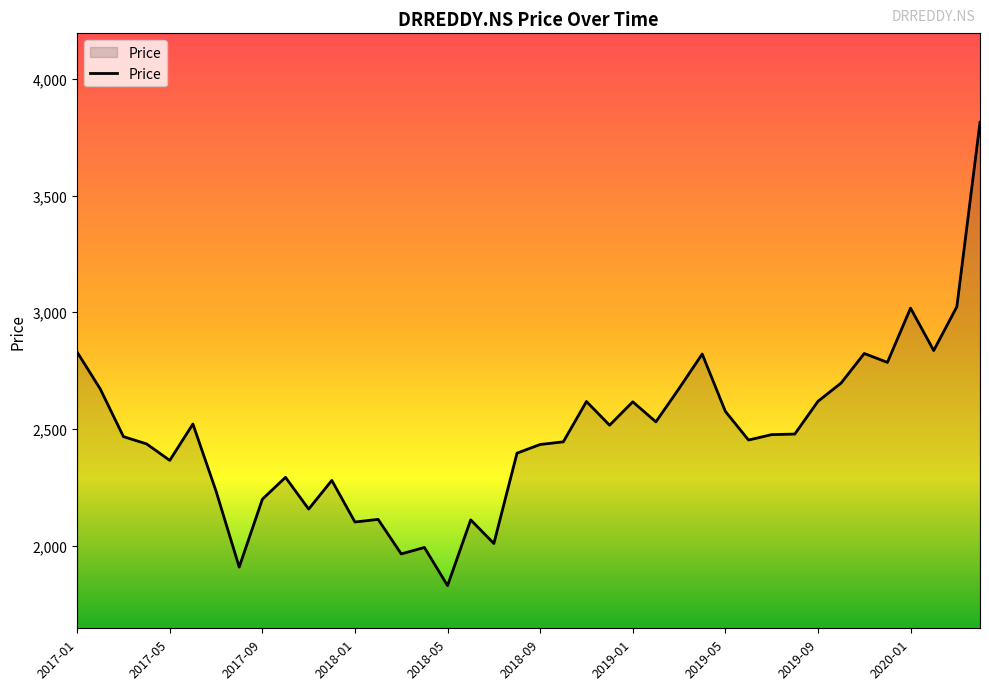

What is the minimum value shown in the chart?

1828.5